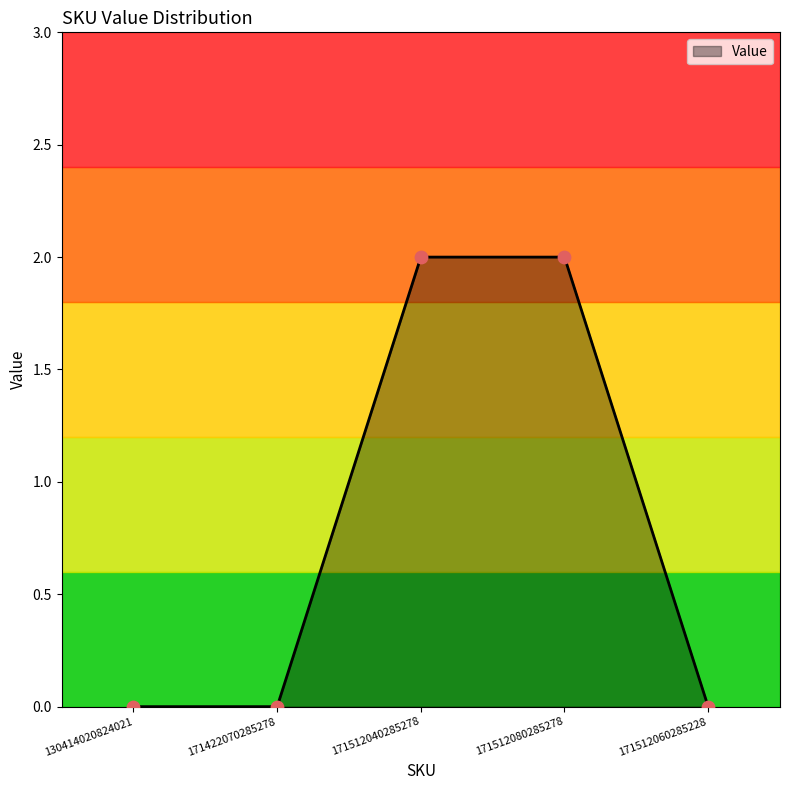

What is the ratio of the value at 171512040285278 to the value at 171512080285278?

1.0